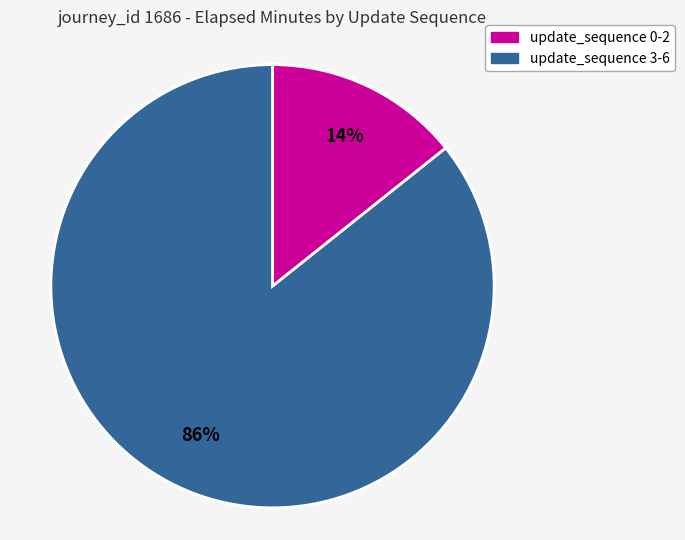

Is there any slice that represents more than half of the pie?

Yes